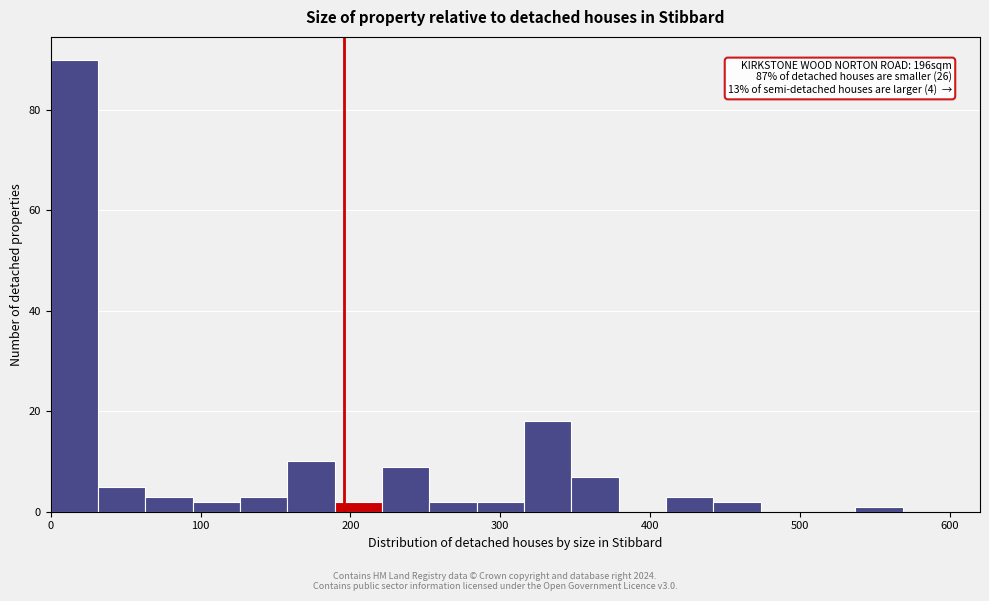

Around what value on the x-axis is the tallest bar? Give the approximate position of its centre, as read against the axis.

20